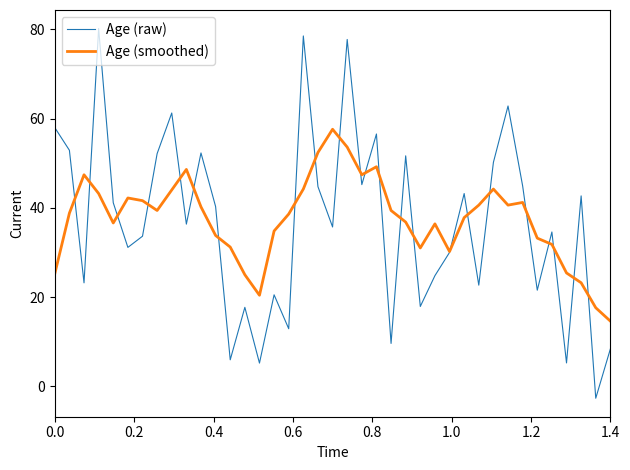

List the series in order of their peak value, lowest first.

Age (smoothed), Age (raw)